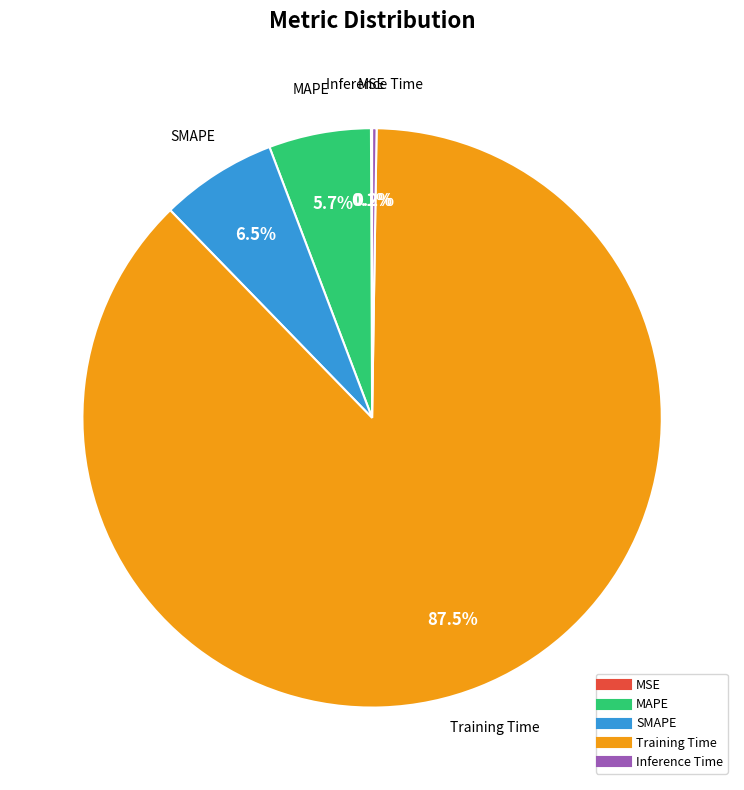

Is there a majority slice in this chart?

Yes